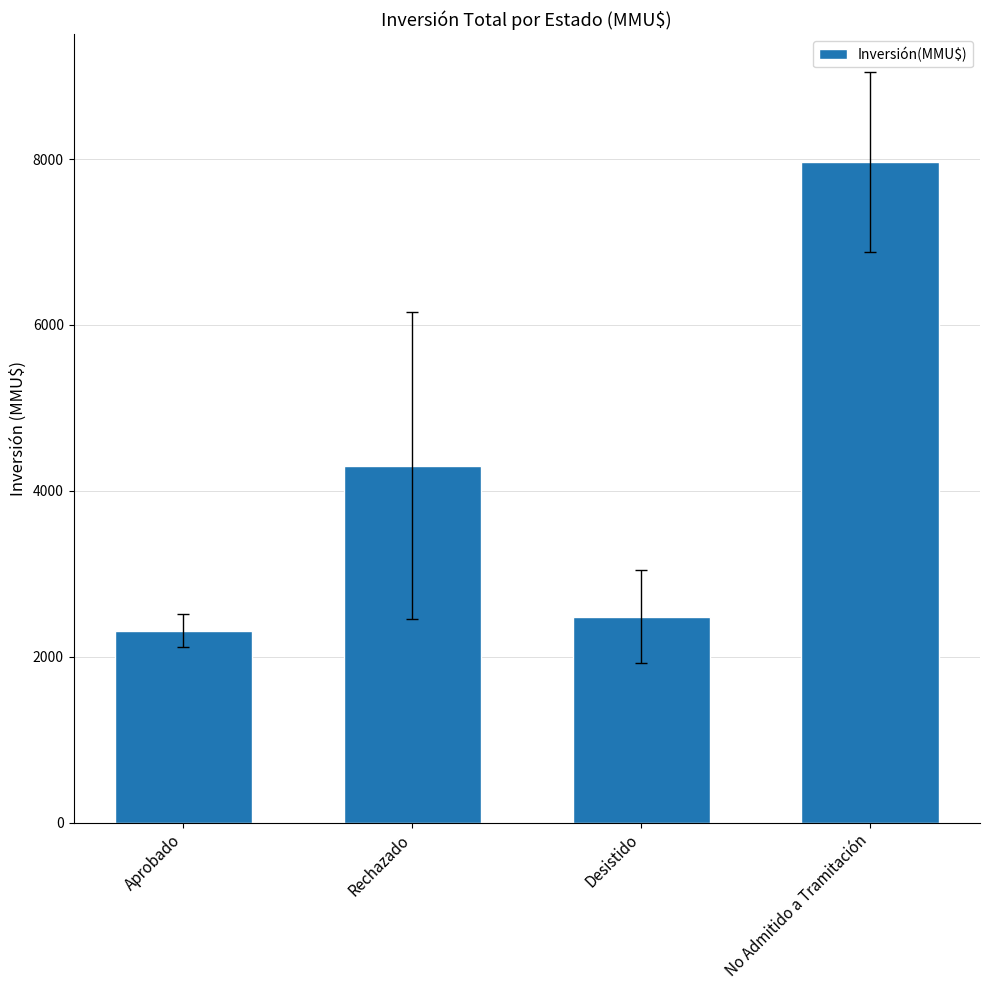

What position from the right is Aprobado?

4